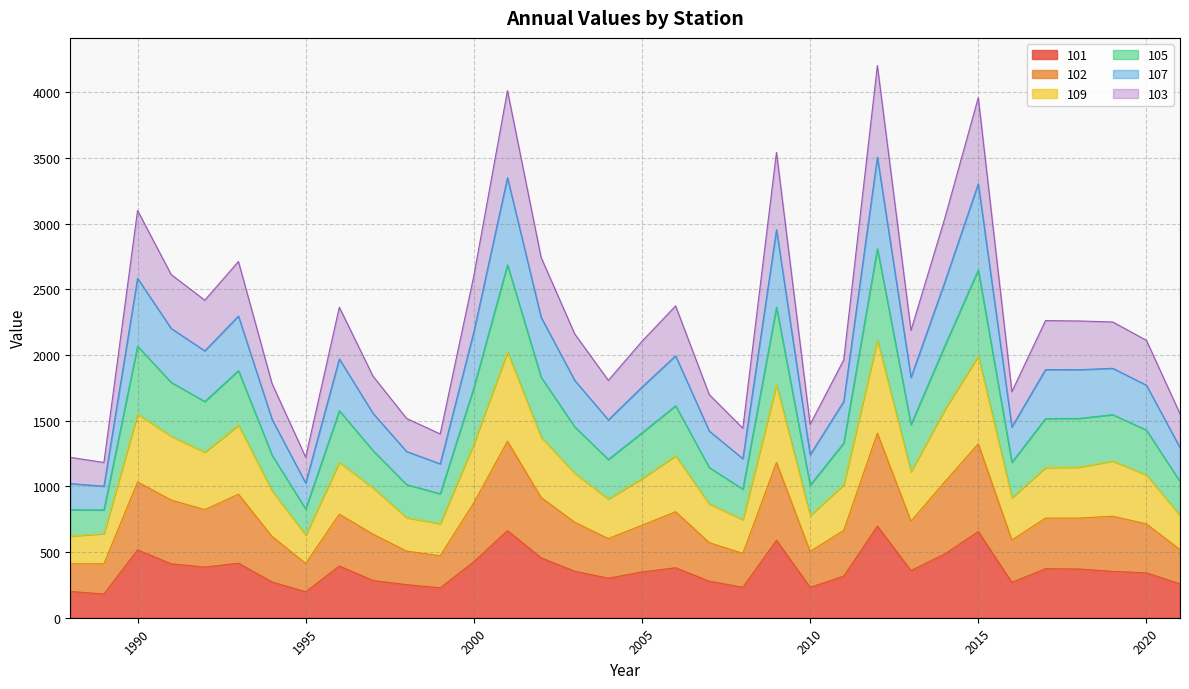

True or false: 109 and 102 cross at least once.

False